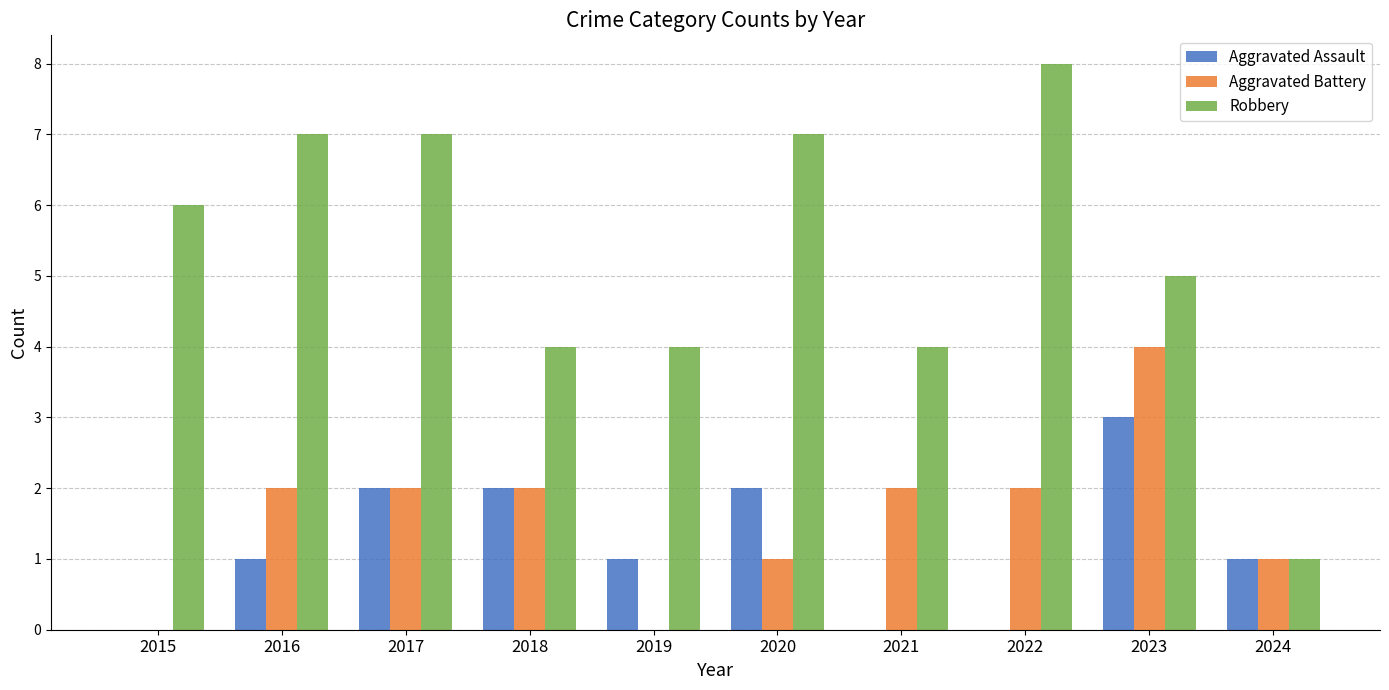

Is the value of Aggravated Battery at 2023 greater than the value of Aggravated Assault at 2024?

Yes